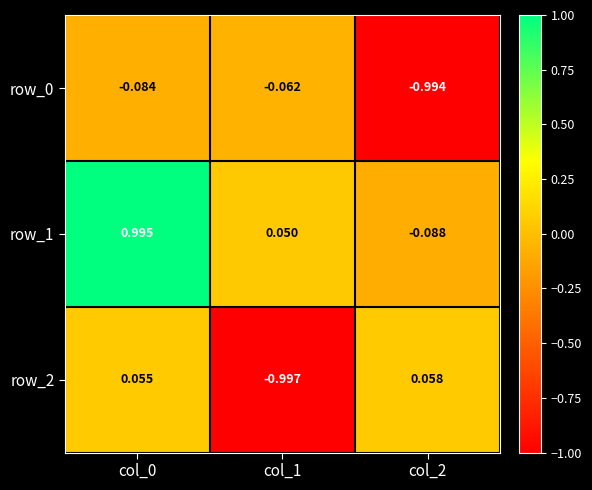

Is the value of row_0 at col_0 greater than the value of row_2 at col_2?

No